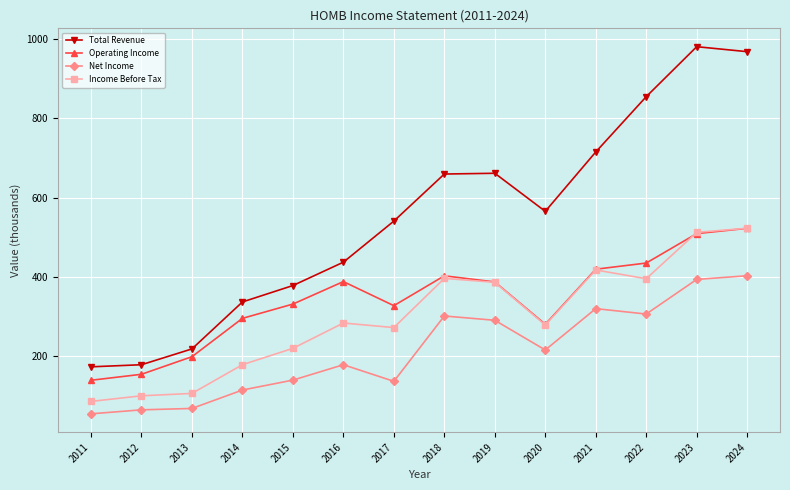

Is it true that Income Before Tax equals 184.7 at 2019?

False